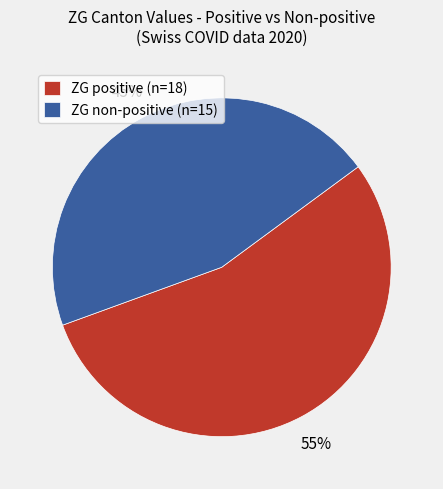

Do ZG non-positive (n=15) and ZG positive (n=18) together represent more than half of the pie?

Yes